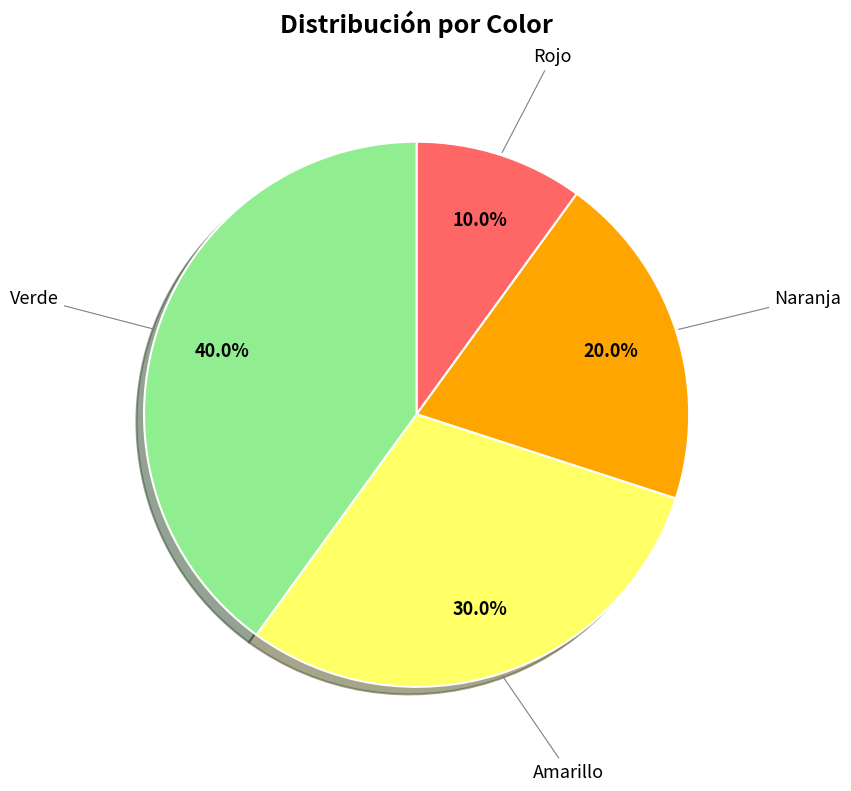

Is there any slice that represents more than half of the pie?

No